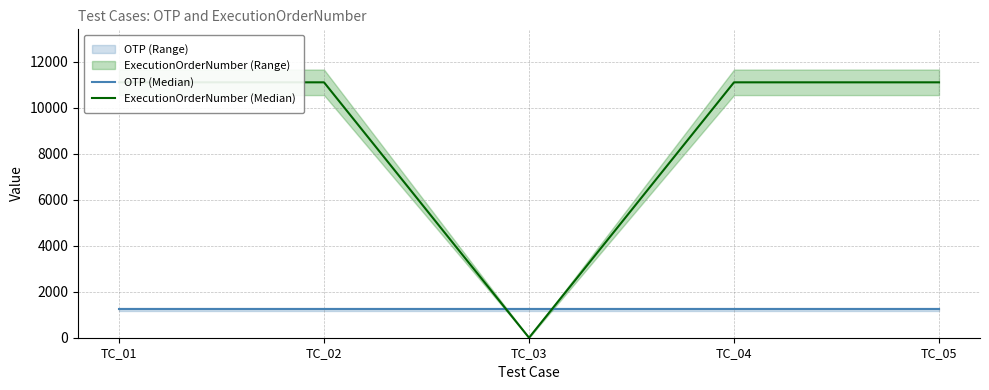

What is the total value across all series at TC_05?

12345